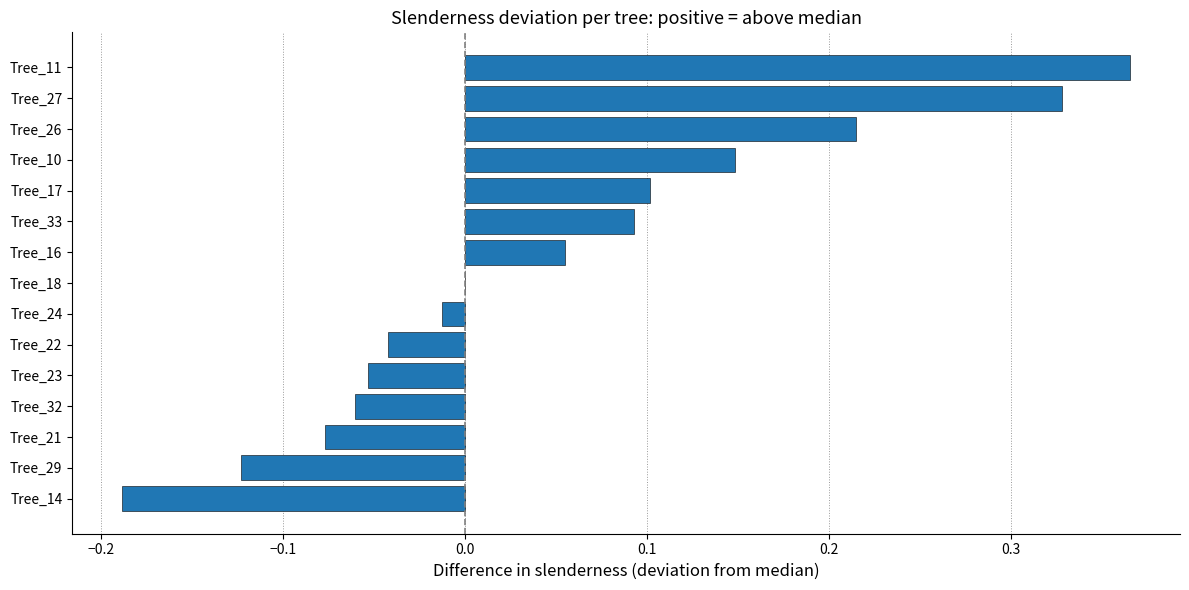

True or false: the data shows -0.3 at Tree_14.

False